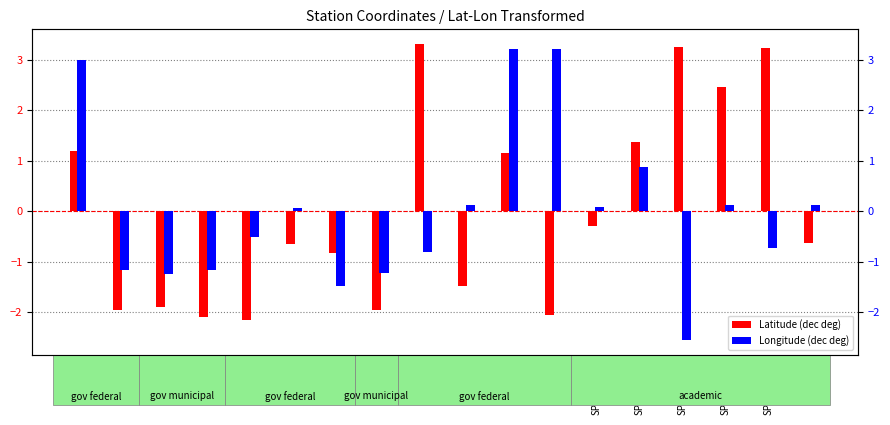

Which series has the largest total across all categories?

Latitude (dec deg)